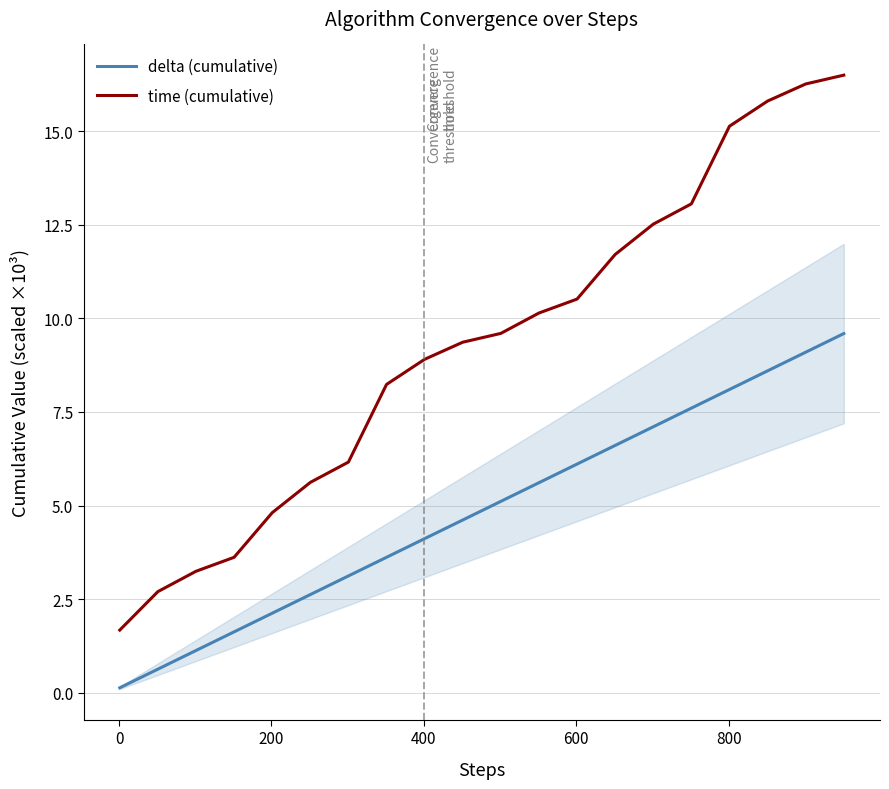

What is the highest value of the delta (cumulative) series?

9.6